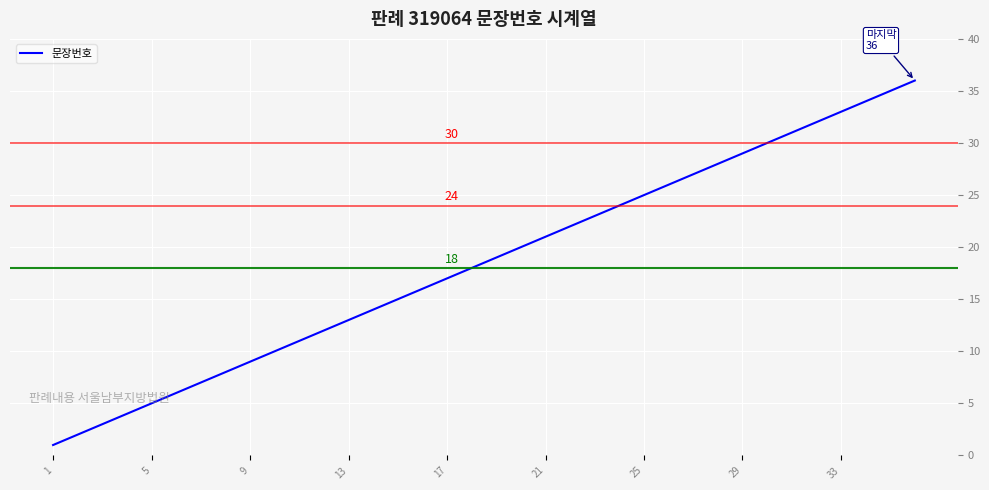

What is the maximum value shown in the chart?

36